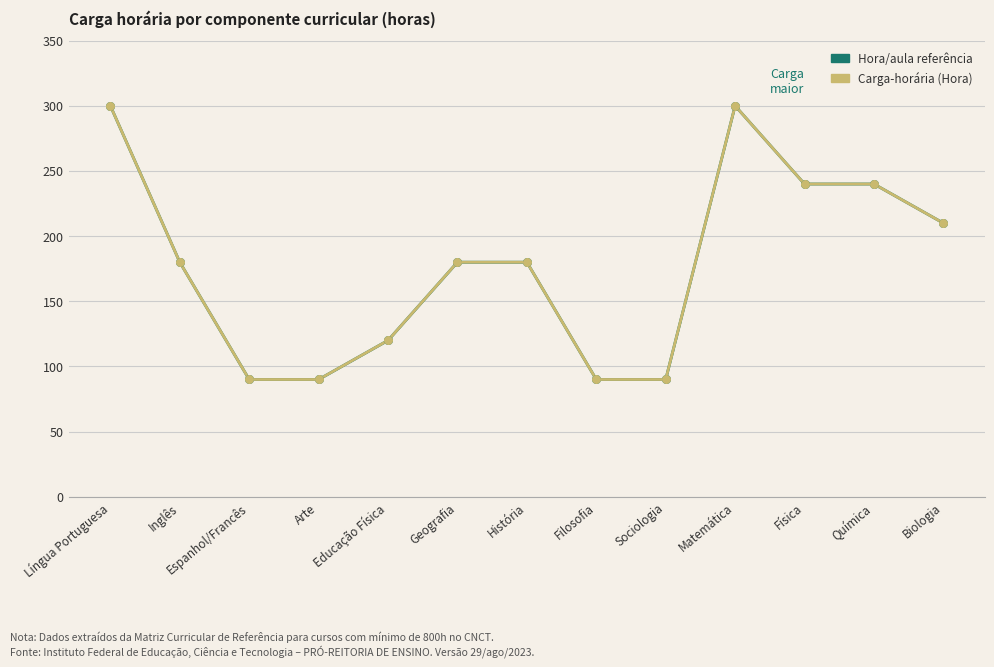

Is the value of Carga-horária (Hora) at Química greater than the value of Hora/aula referência at Química?

No